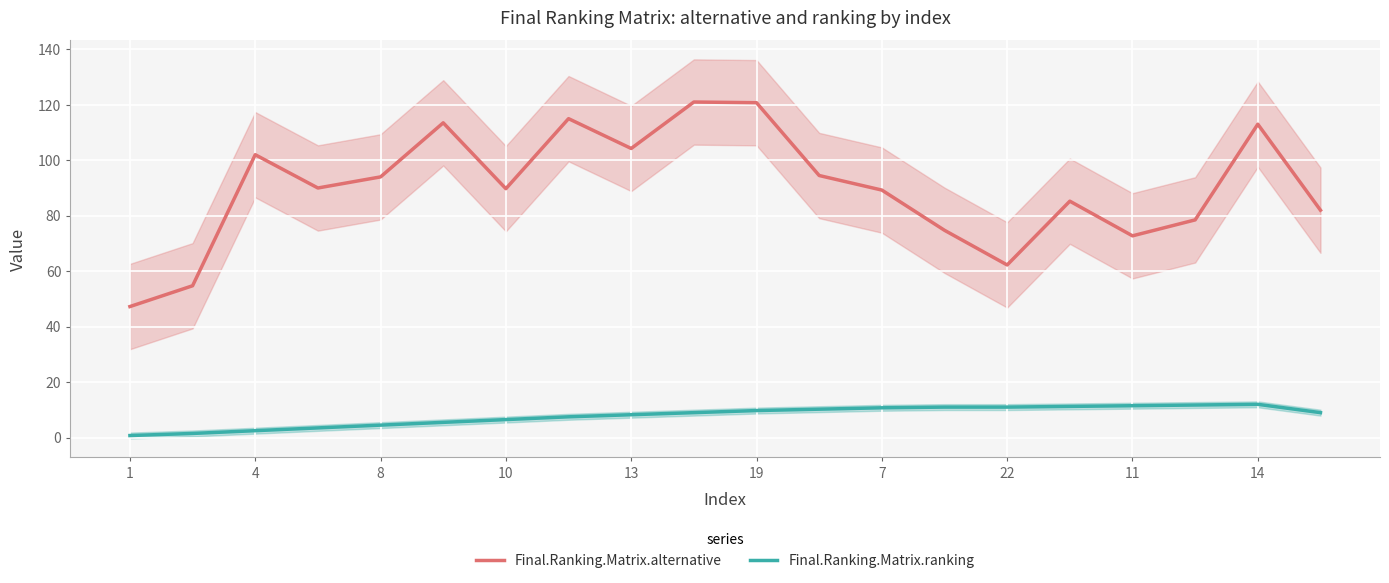

What is the maximum value for Final.Ranking.Matrix.alternative?

121.0